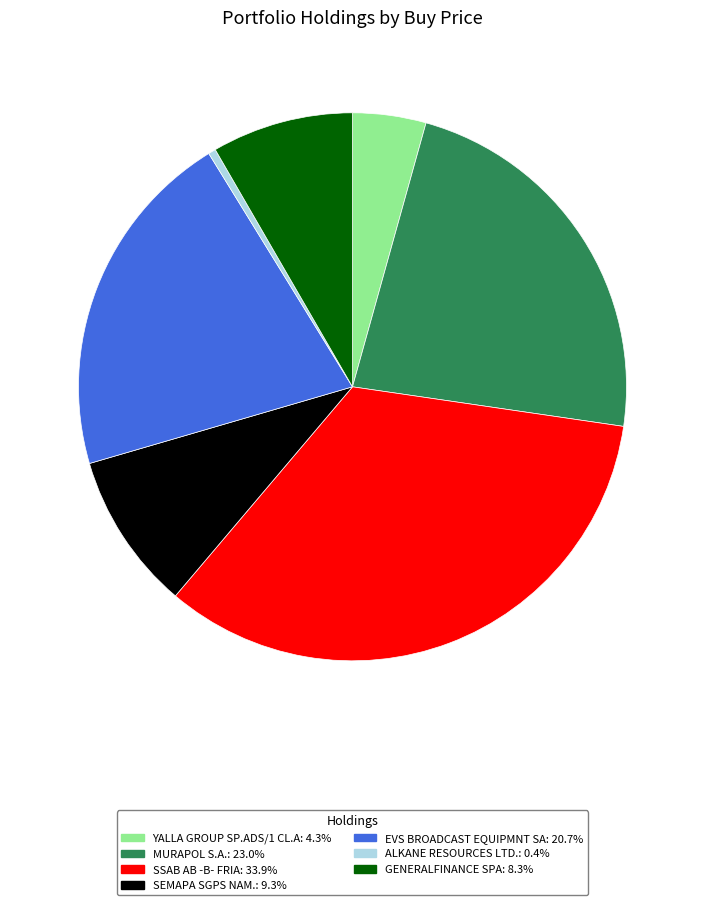

Does any single category account for the majority?

No